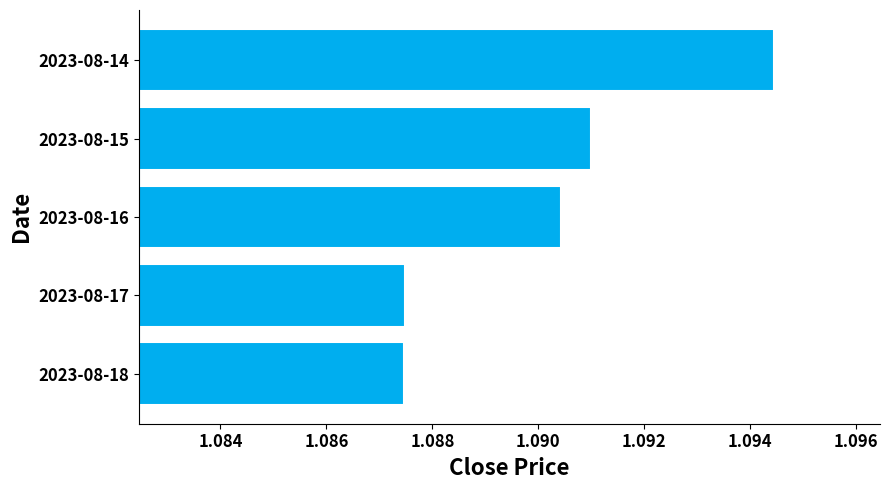

Which category has the highest value across all series?

2023-08-14